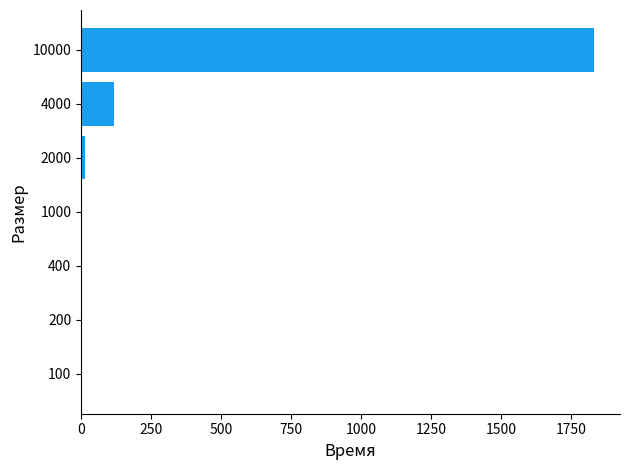

Is it true that the value at 10000 is 2382.3?

False